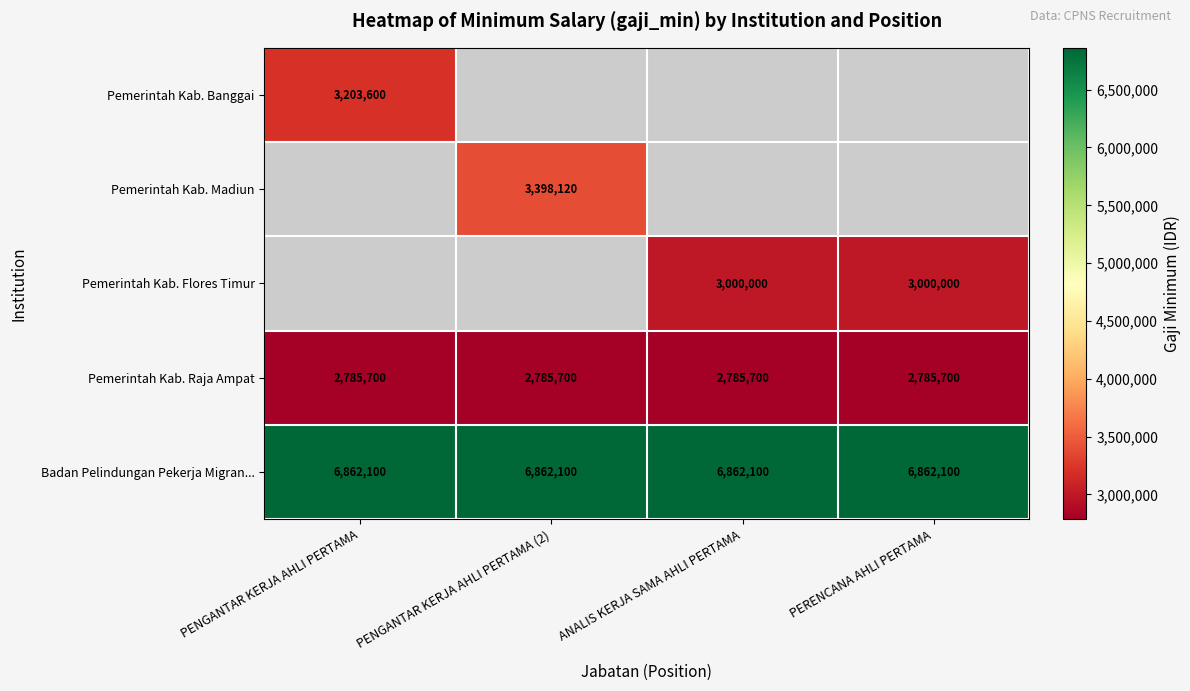

What is the minimum value for Pemerintah Kab. Raja Ampat?

2785700